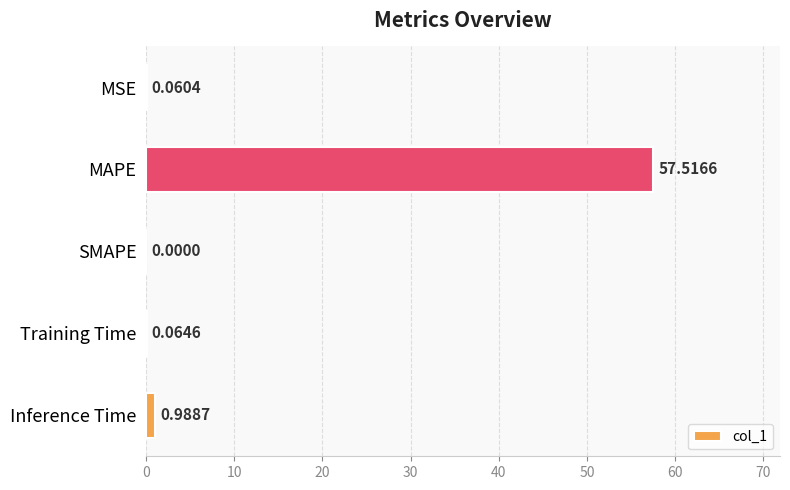

Are the bars grouped side by side (vs. stacked)?

No